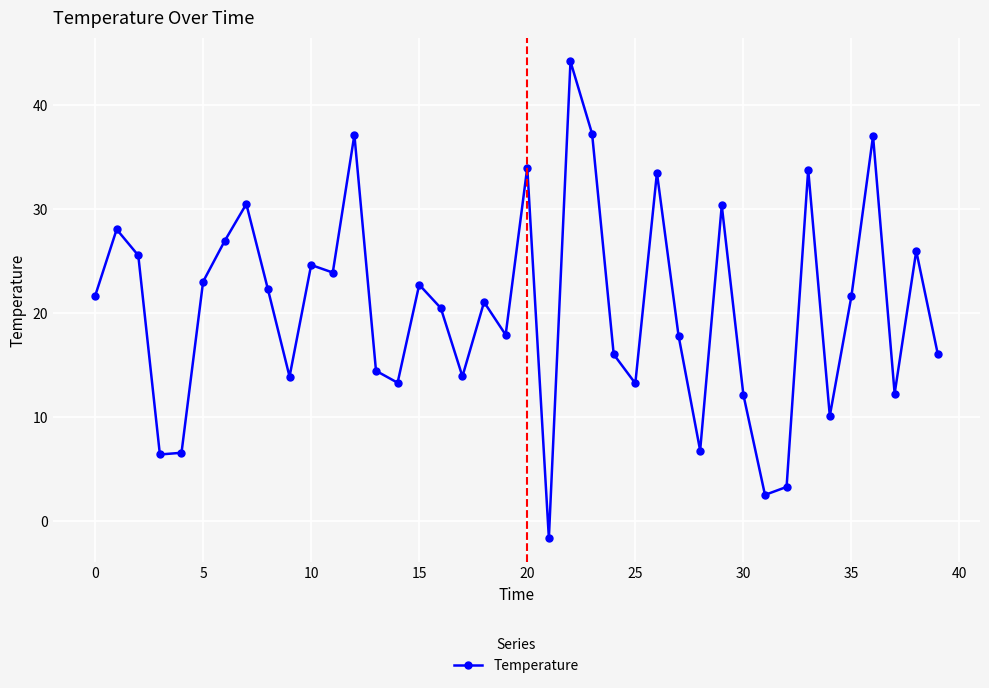

How many negative values are there?

1